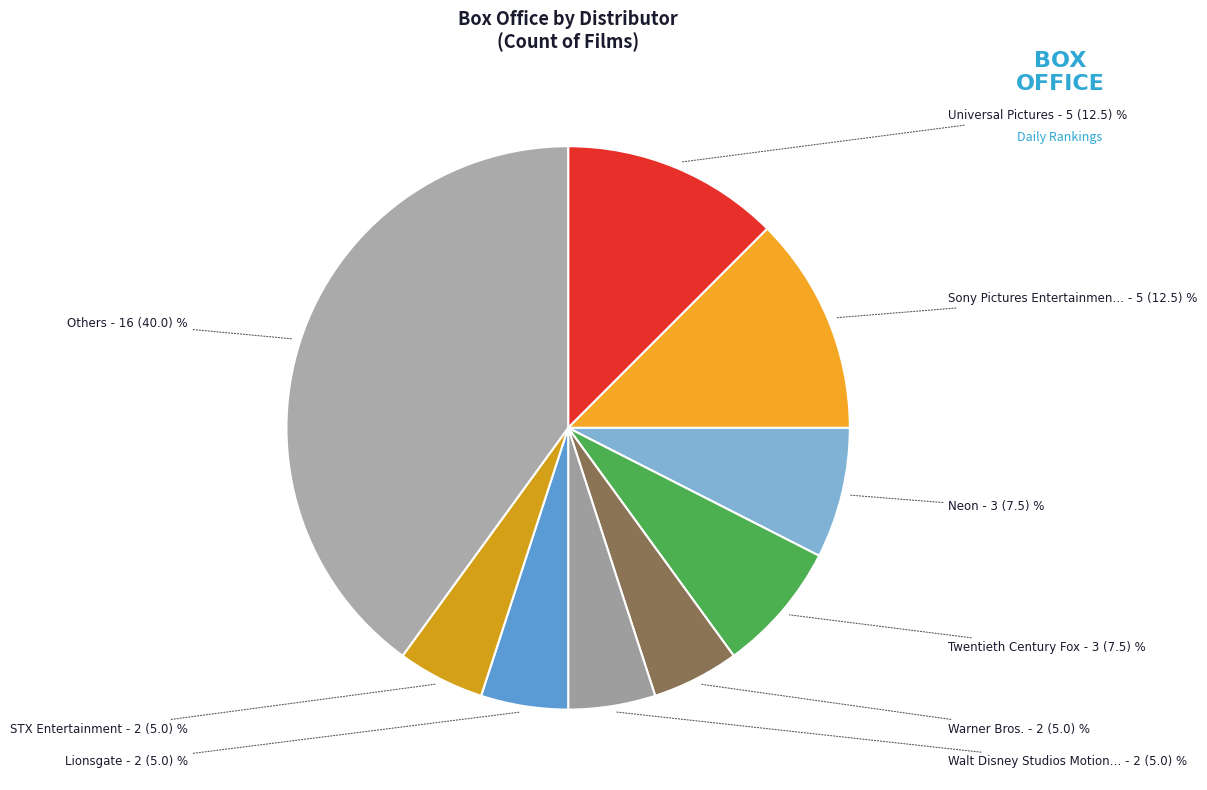

Count the number of slices in the pie.

9